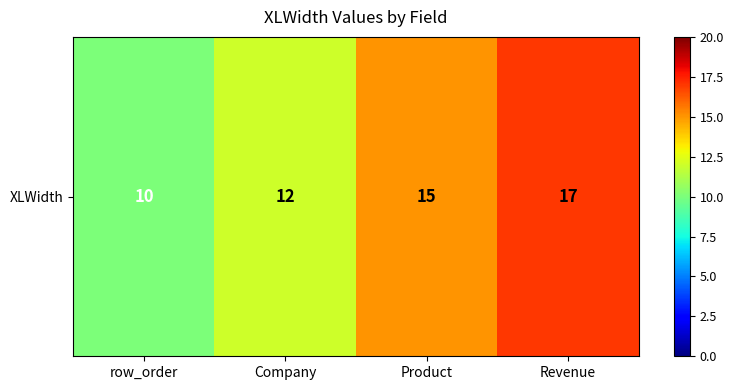

Rank the categories by value from highest to lowest.

Revenue, Product, Company, row_order